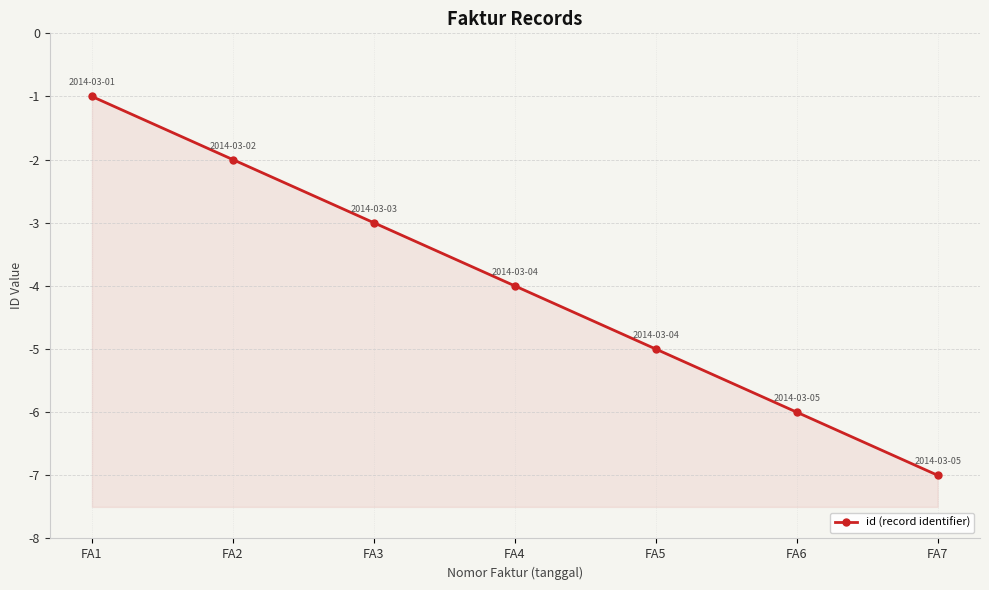

Reading left to right, extract all data points from this chart.

-1	-2	-3	-4	-5	-6	-7